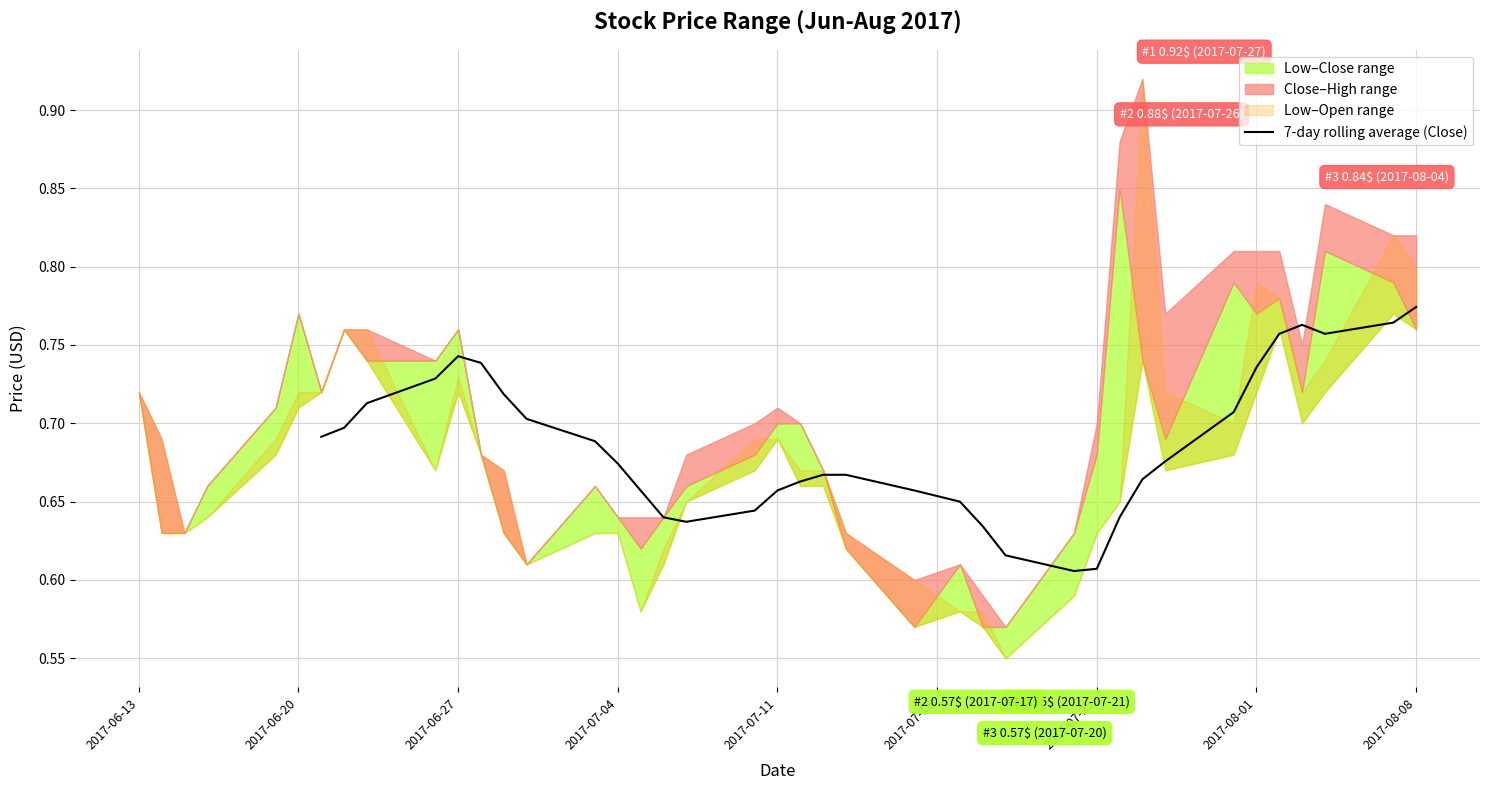

Which category has the highest value in the 7-day rolling average (Close) series?

2017-08-08